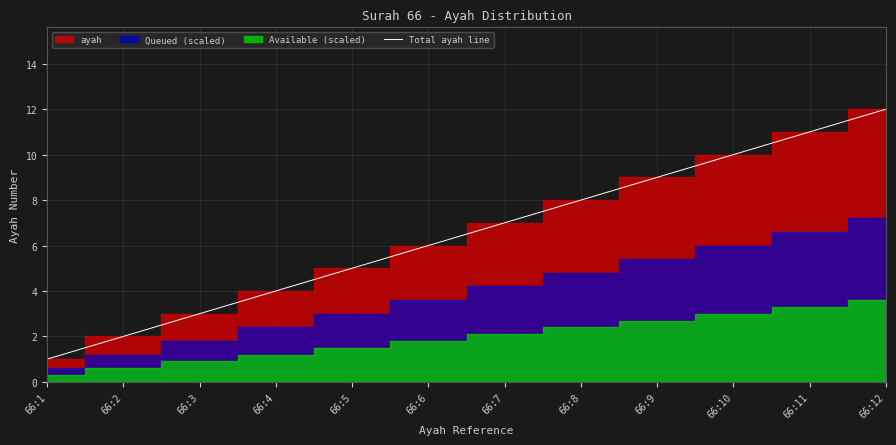

Between 66:9 and 66:3, which is larger?

66:9